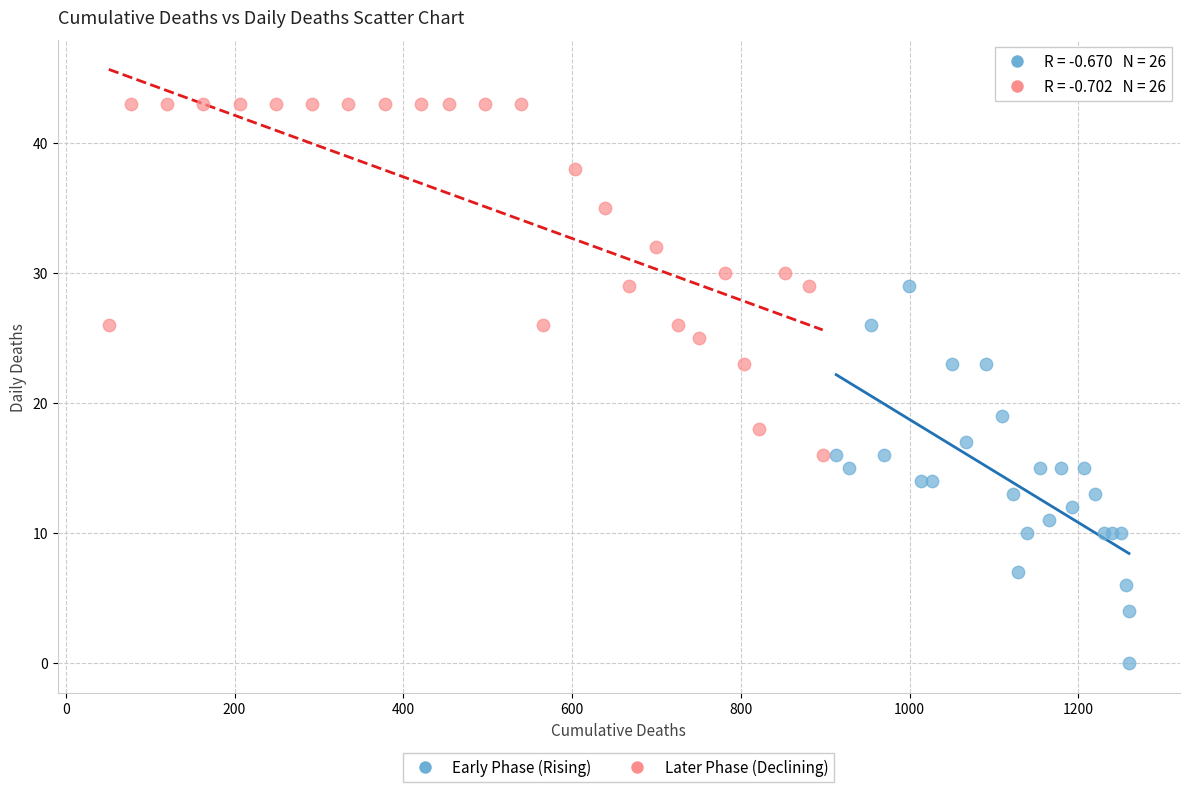

Which series contains the lowest Y value?

Early Phase (Rising)